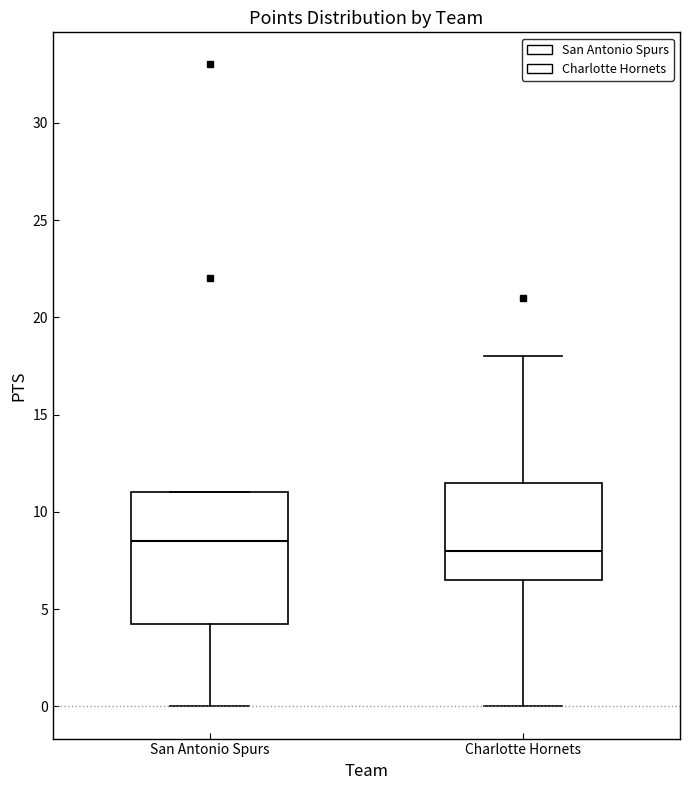

Where is the lower edge of the box for San Antonio Spurs on the y-axis? The values are not printed on the chart, so give them approximately, as read against the axis.

4.5